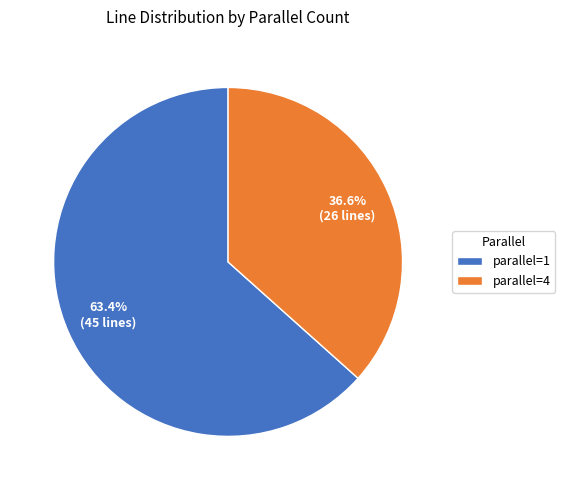

Approximately how many times larger is the value at parallel=4 compared to parallel=1?

0.6